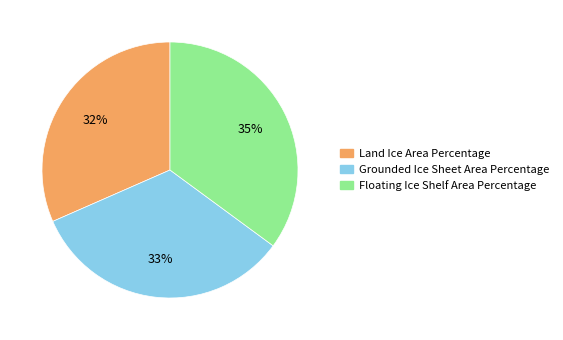

Rank the categories by value from highest to lowest.

Floating Ice Shelf Area Percentage, Grounded Ice Sheet Area Percentage, Land Ice Area Percentage